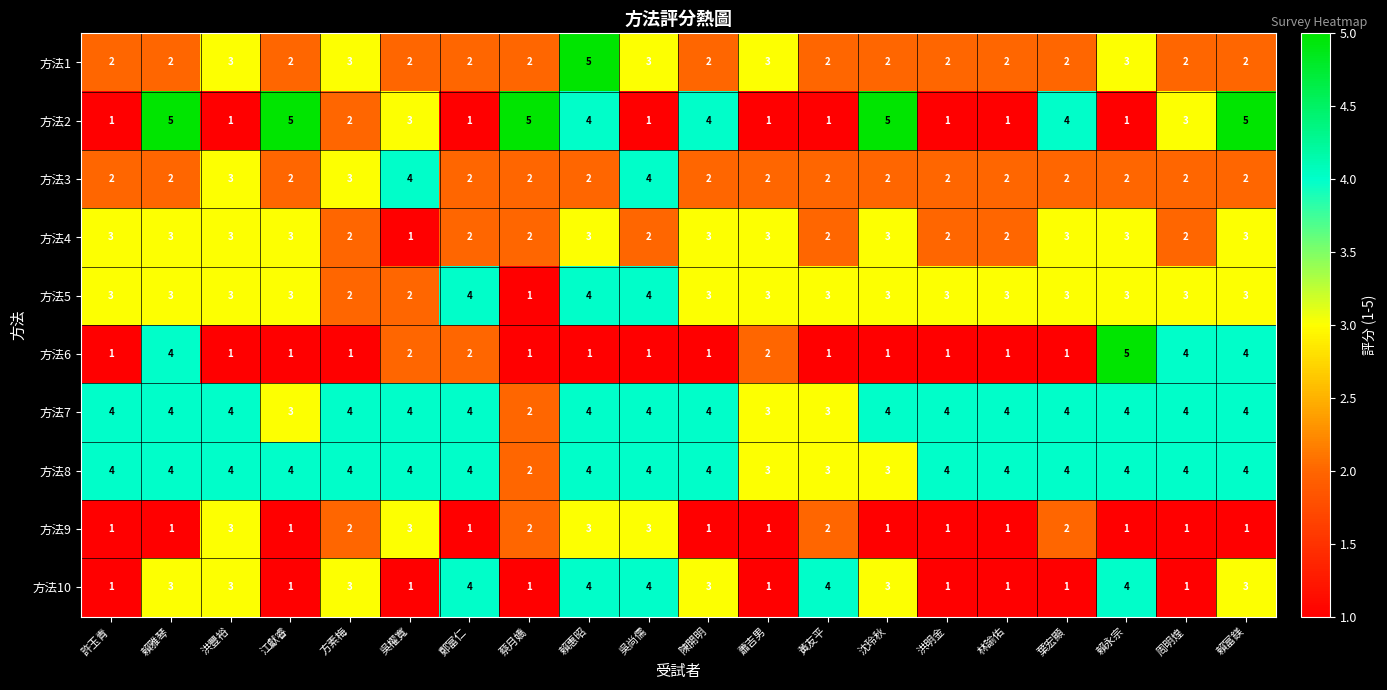

How many 方法3 values are between 2 and 3?

18